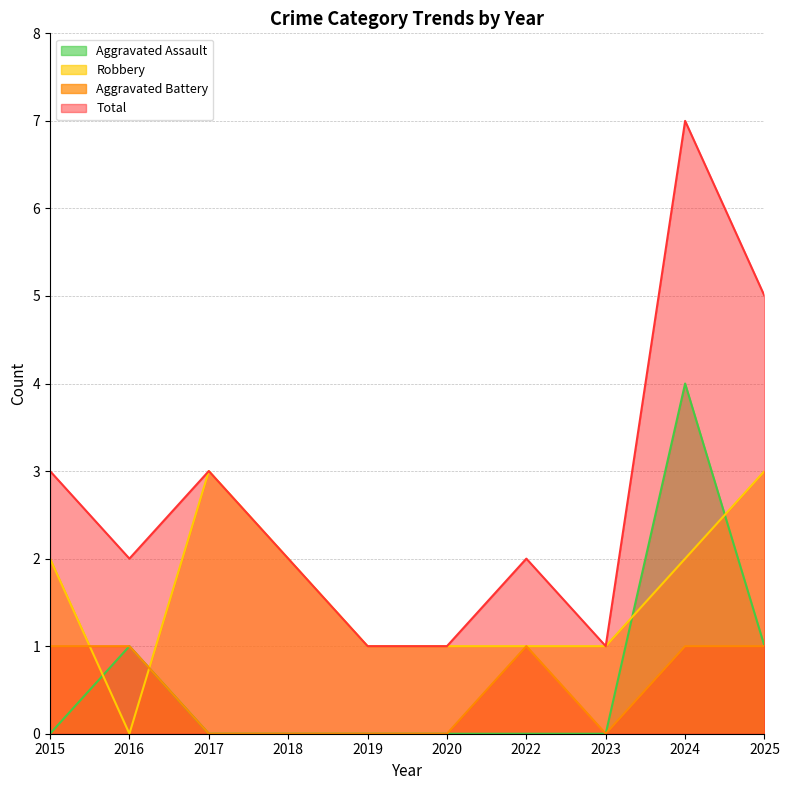

What is the value of the Robbery point at the 10th from the left?

3